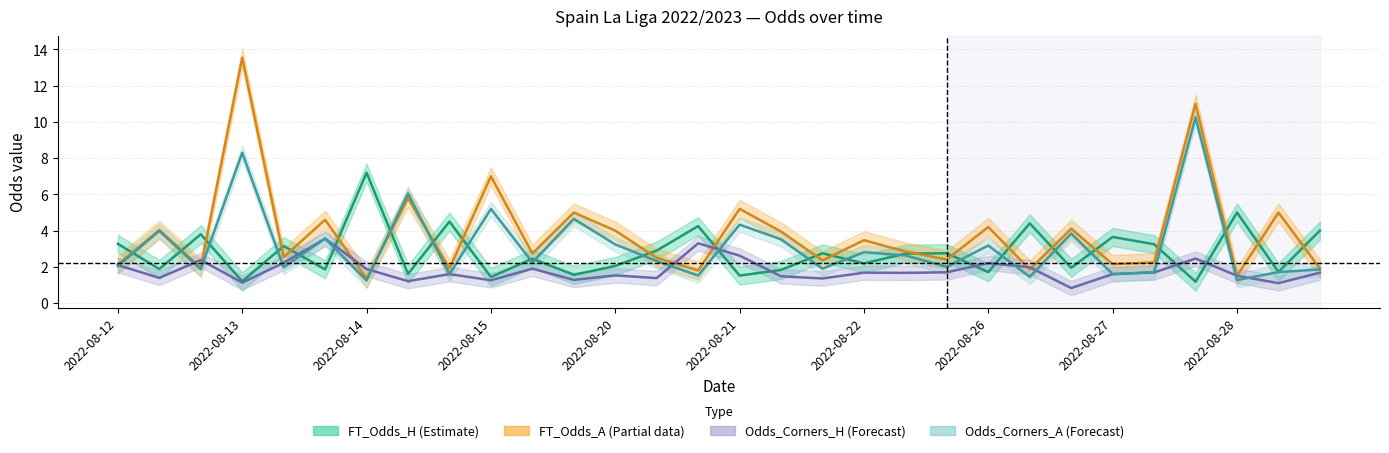

Count the number of categories in the chart.

30